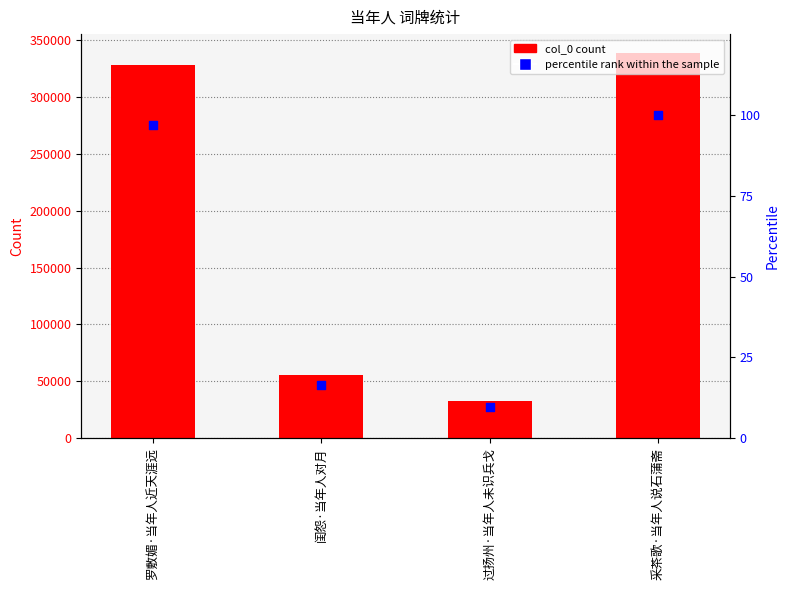

What are all the series names shown in the legend?

col_0, percentile rank within the sample